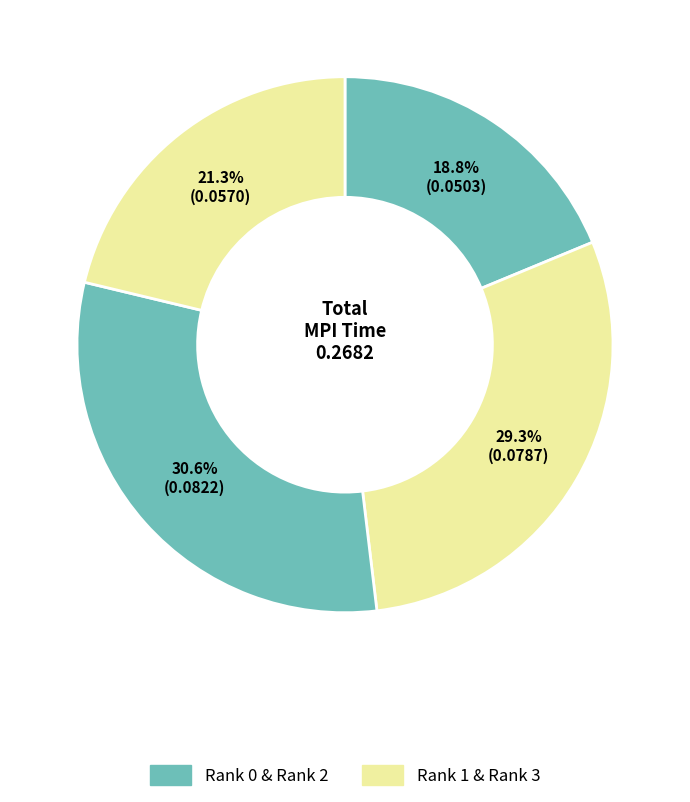

Count the number of slices in the pie.

4